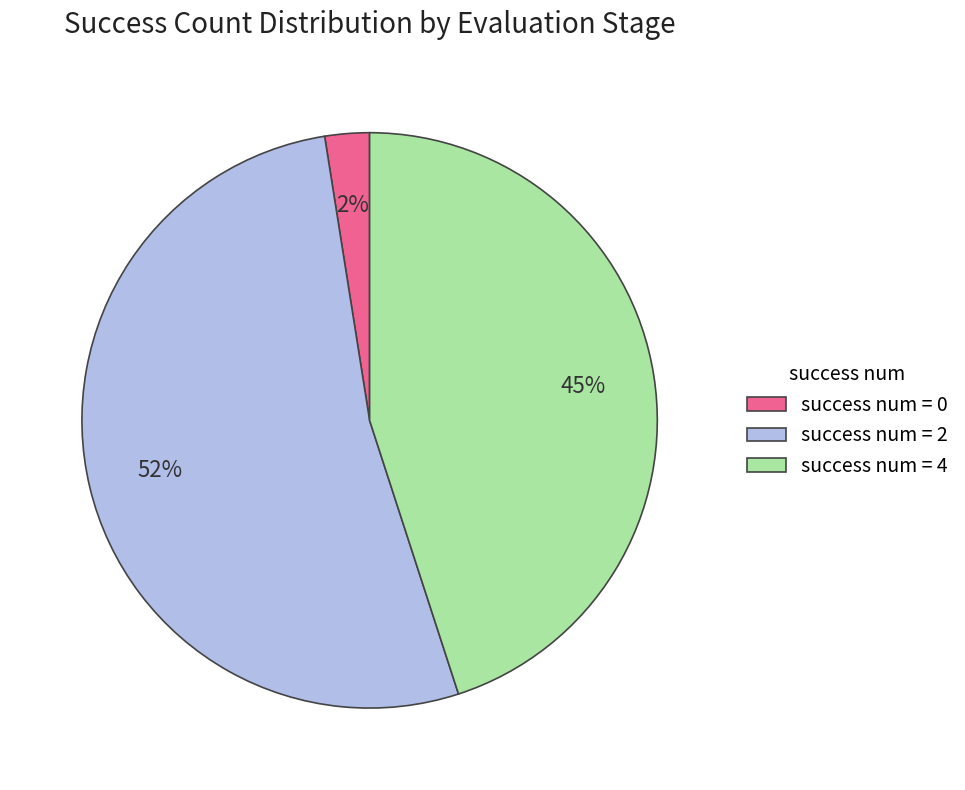

Count the number of slices in the pie.

3